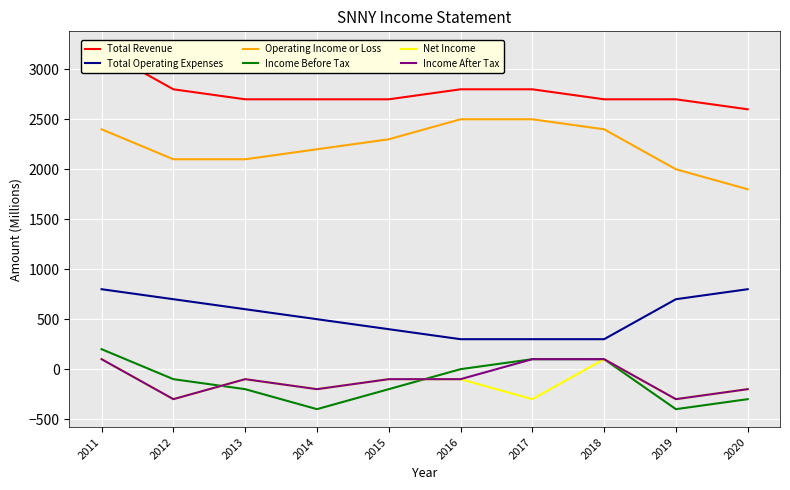

Where is Income After Tax nearest to the value -100?

2013